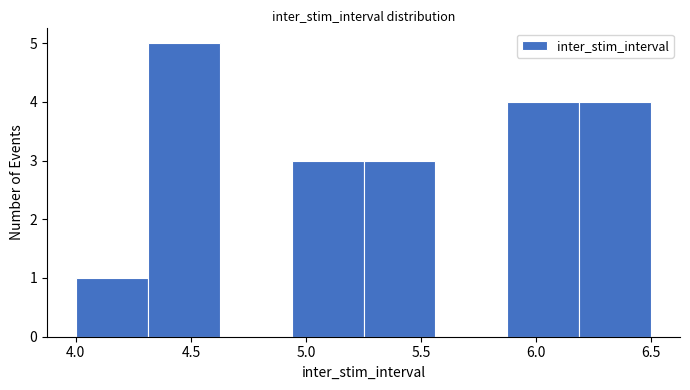

Reading left to right, transcribe this chart: for each bar, give the range it covers on the x-axis and its height. Neither the bar edges nor the heights are printed on the chart, so give them approximately, as read against the axes.

4.00 to 4.30: 1
4.30 to 4.65: 5
4.65 to 4.95: 0
4.95 to 5.25: 3
5.25 to 5.55: 3
5.55 to 5.90: 0
5.90 to 6.20: 4
6.20 to 6.50: 4